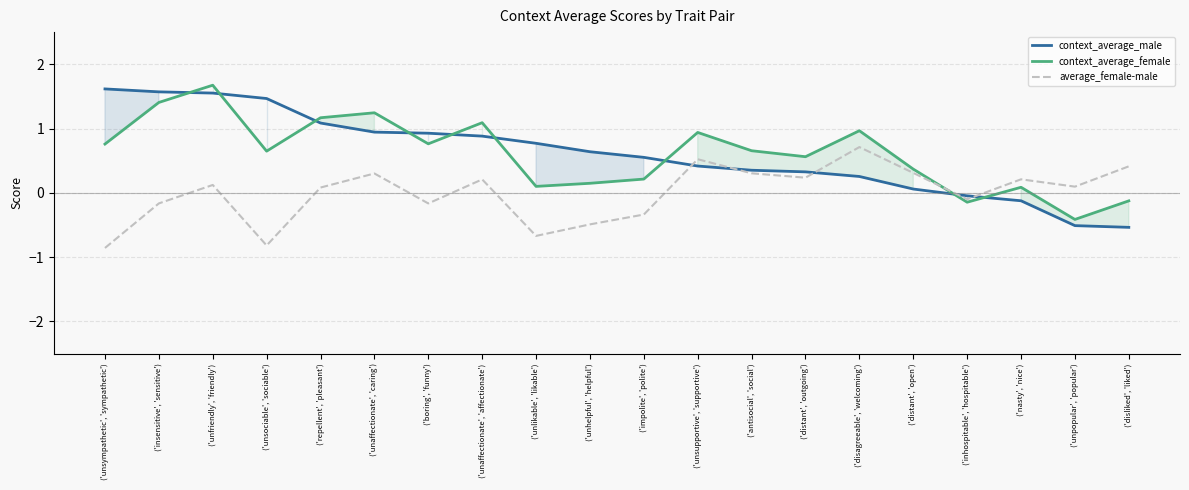

True or false: average_female-male has more than 0 points higher than both neighbors.

True